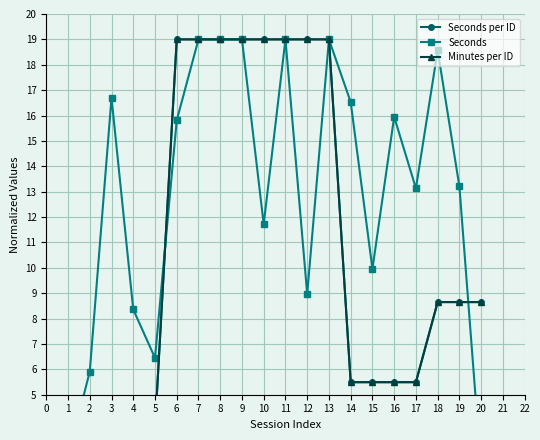

What is the lowest value of the Seconds series?

2.0